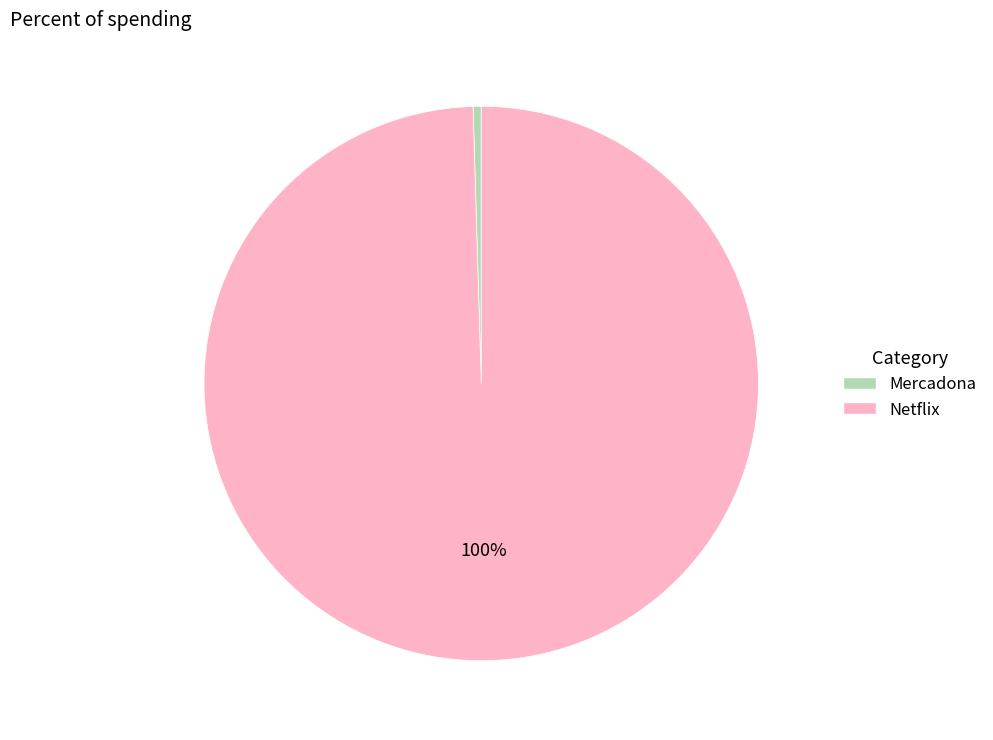

How many slices are in this pie chart?

2